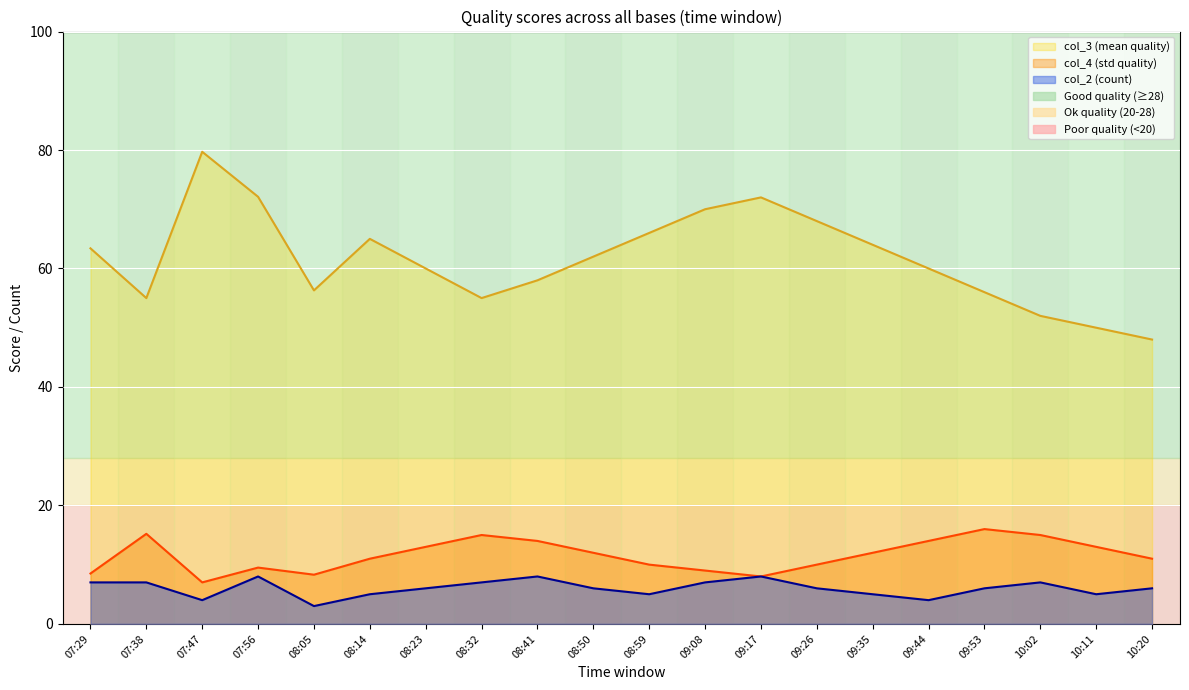

Is it true that col_3 equals 33.3 at 08:09?

False